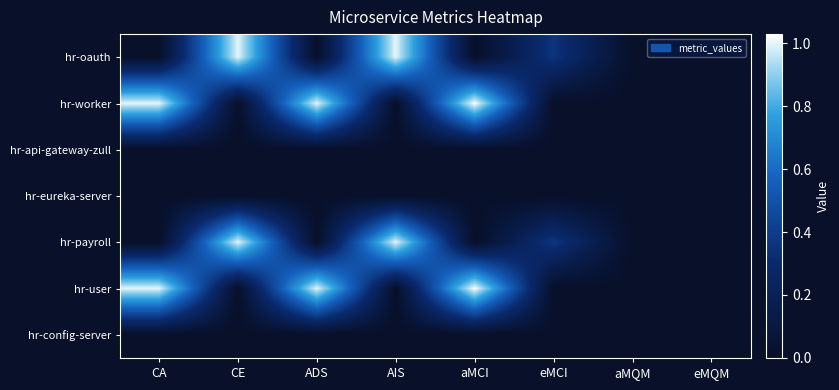

At which category is the sum across all series the highest?

aMCI